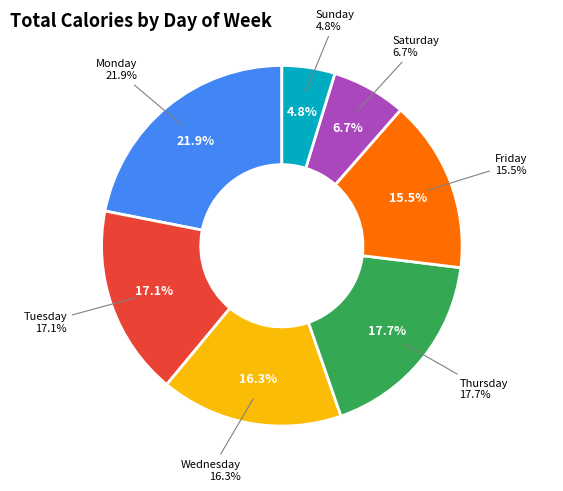

Count the number of slices in the pie.

7